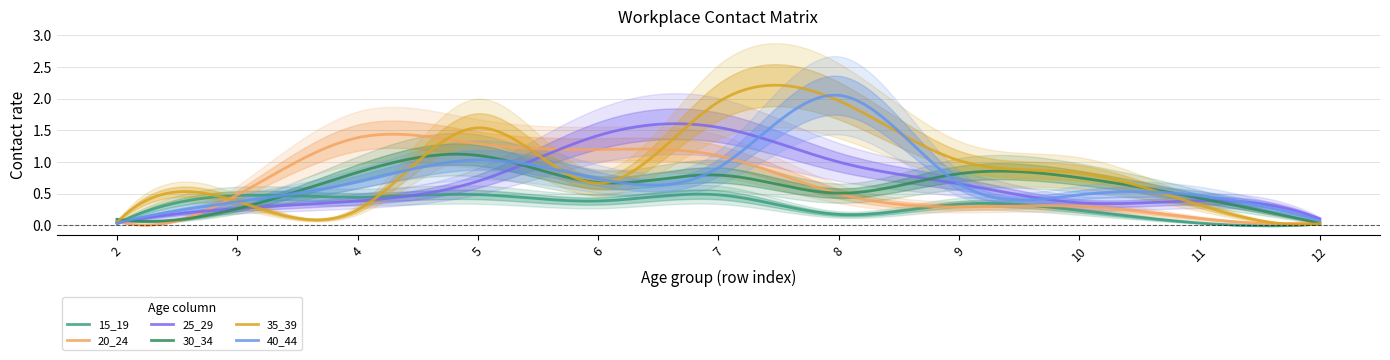

How many intersections are there between 40_44 and 30_34?

7